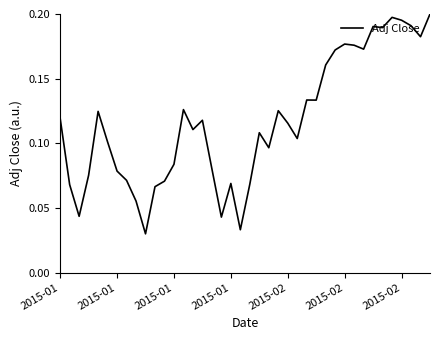

True or false: the data has more than 0 interior local peaks.

True